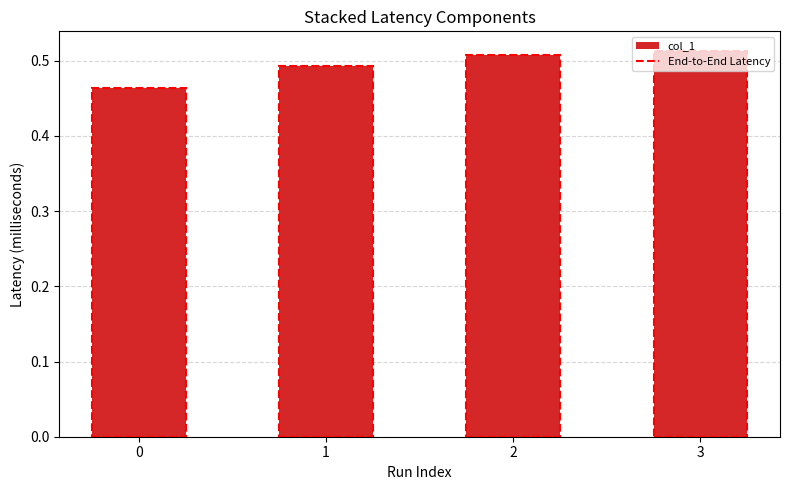

Count the values in the range 0 to 1.

4